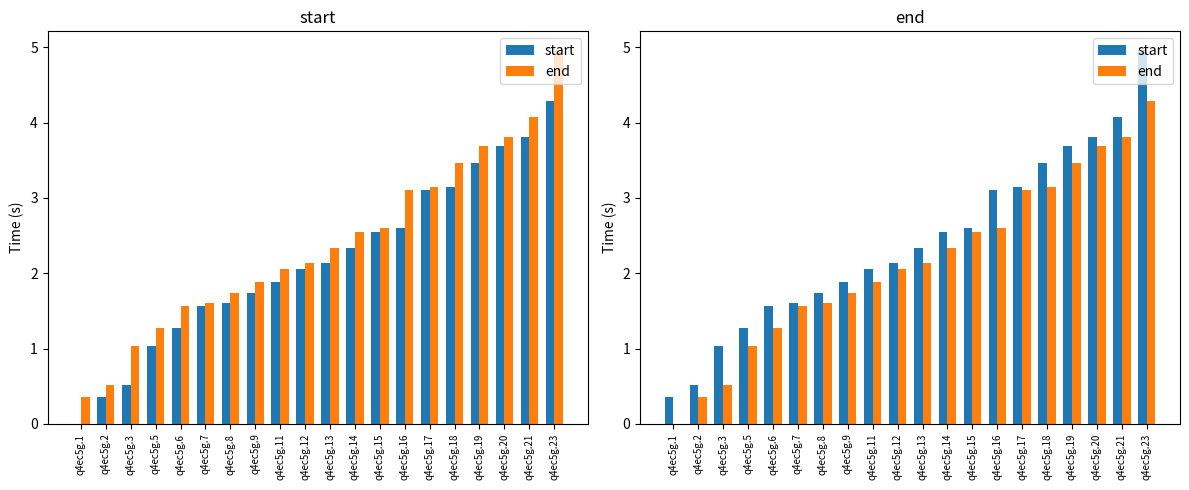

Are the bars grouped side by side (vs. stacked)?

Yes